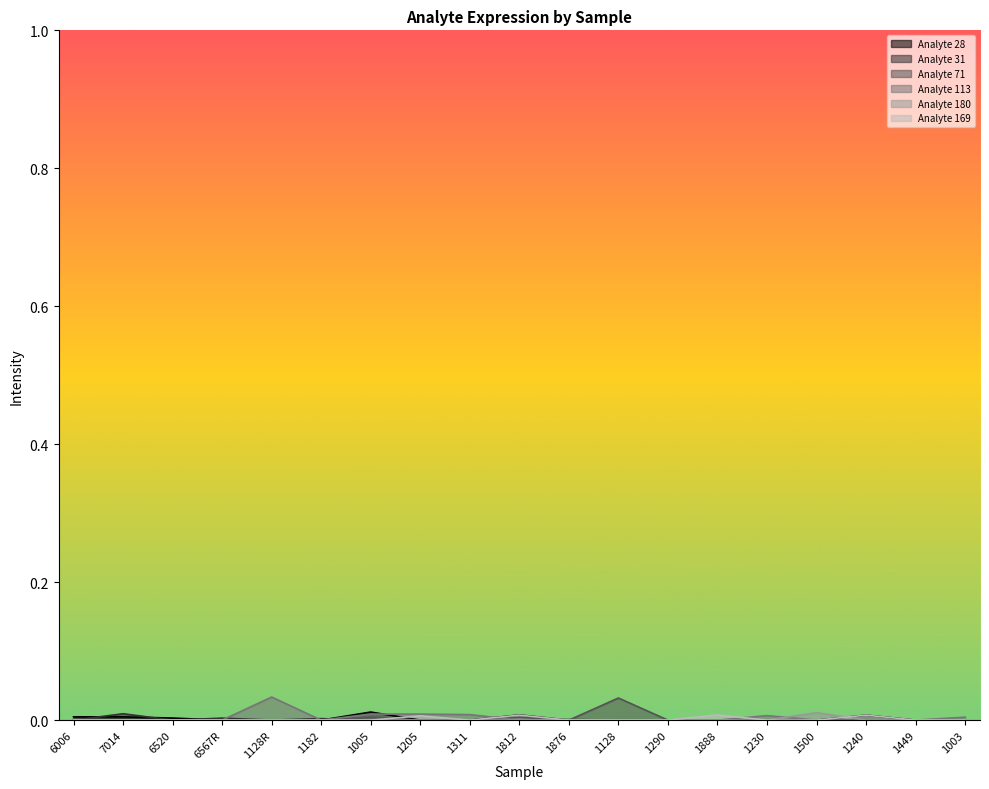

How many intersections are there between Analyte 31 and Analyte 28?

5